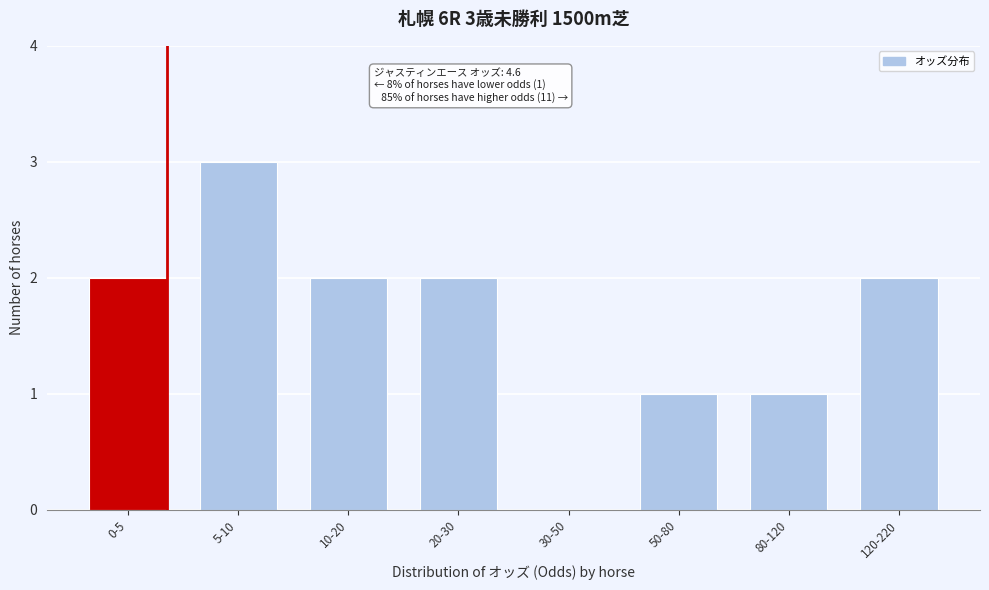

Reading left to right, list all the values displayed in this chart.

0-5=2	5-10=3	10-20=2	20-30=2	30-50=0	50-80=1	80-120=1	120-220=2